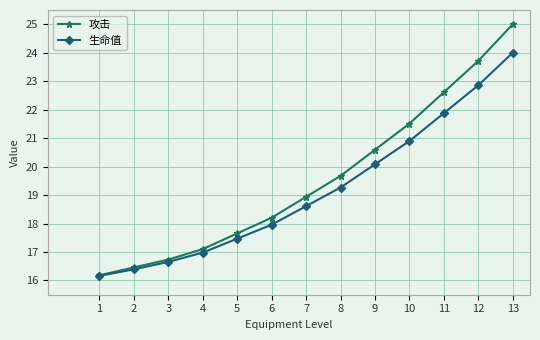

Is this an area chart (filled region under the line)?

No